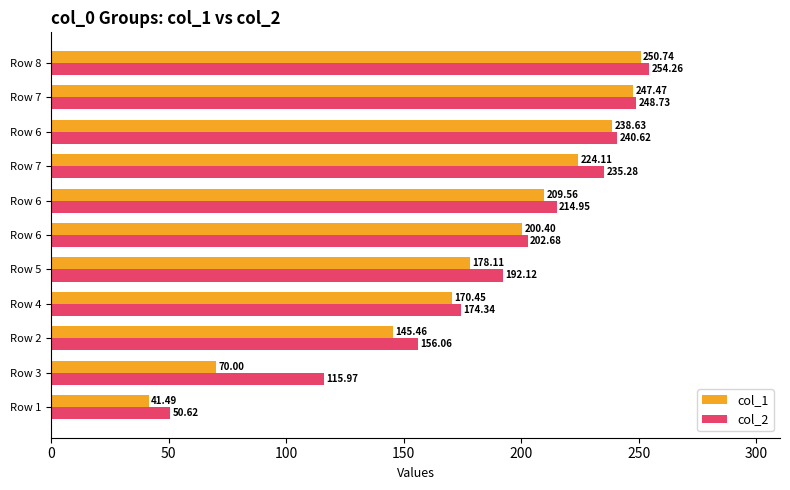

How many data points in col_2 are above 202?

6